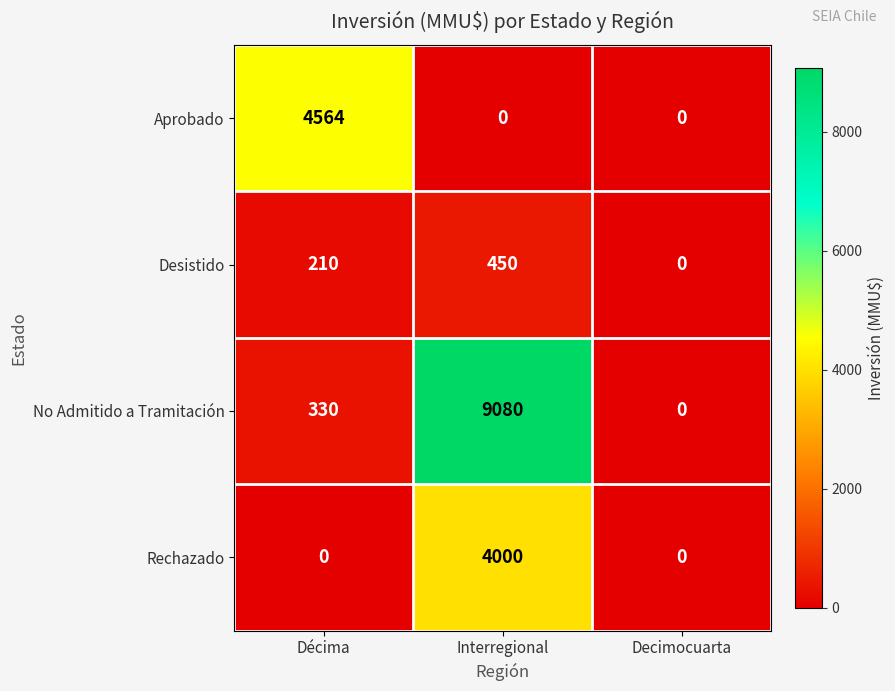

Which series has the widest spread of values?

No Admitido a Tramitación